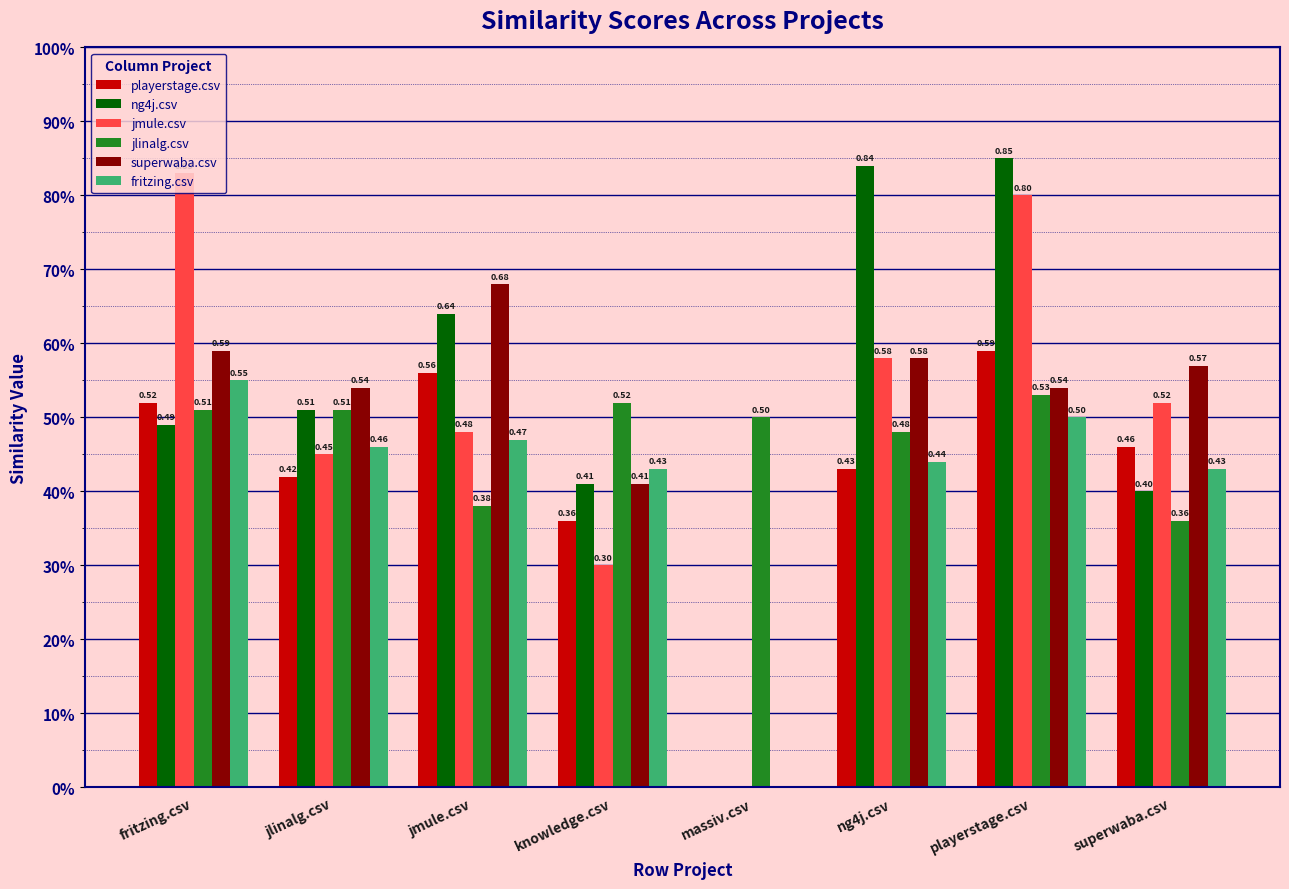

Are the bars grouped side by side (vs. stacked)?

Yes